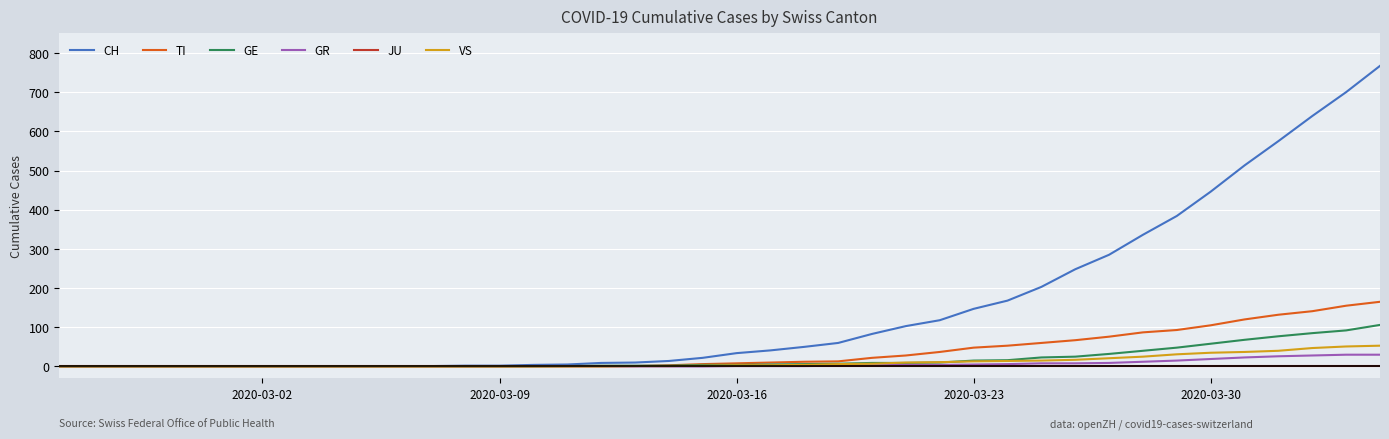

Which series has the largest range (max minus min)?

CH